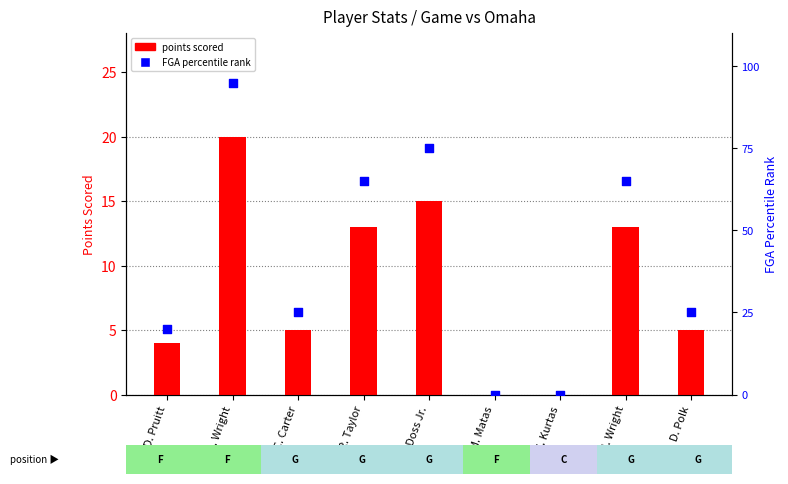

Which series reaches the maximum Y coordinate?

FGA percentile rank